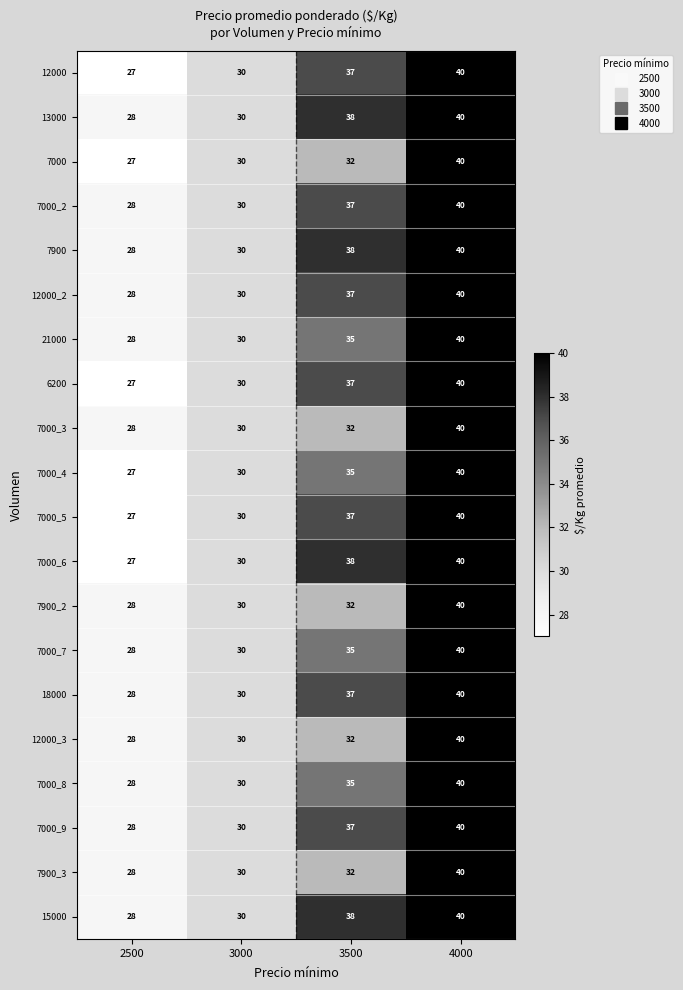

True or false: 7900_2 has a value of 28 at 2500.

True